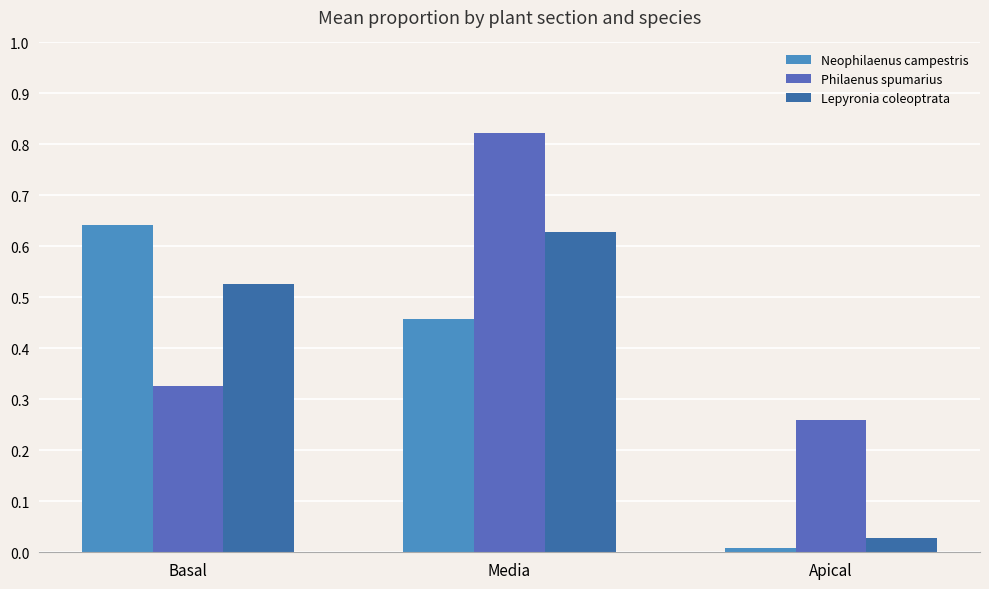

How many bars are there in each group?

3